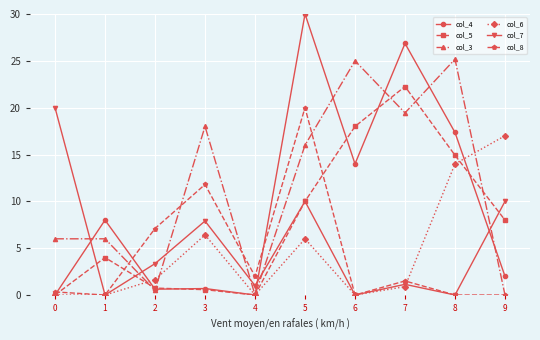

Which series has the largest total across all categories?

col_3